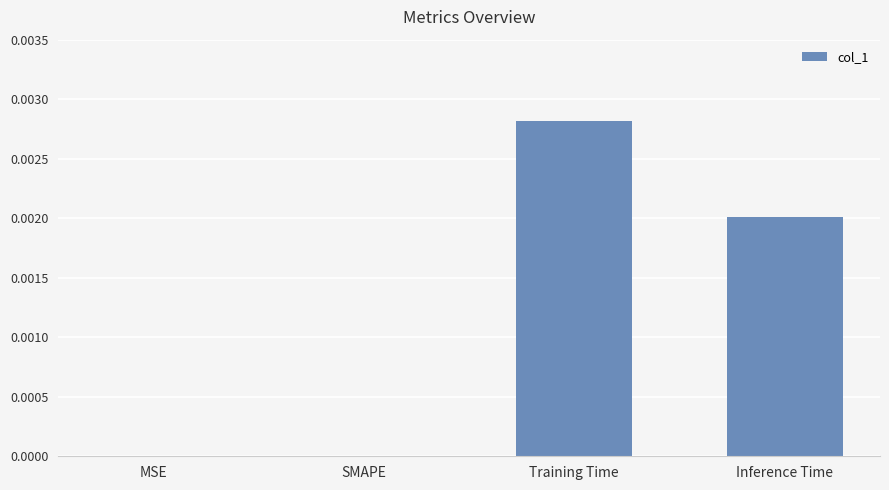

How many categories are shown in the chart?

4